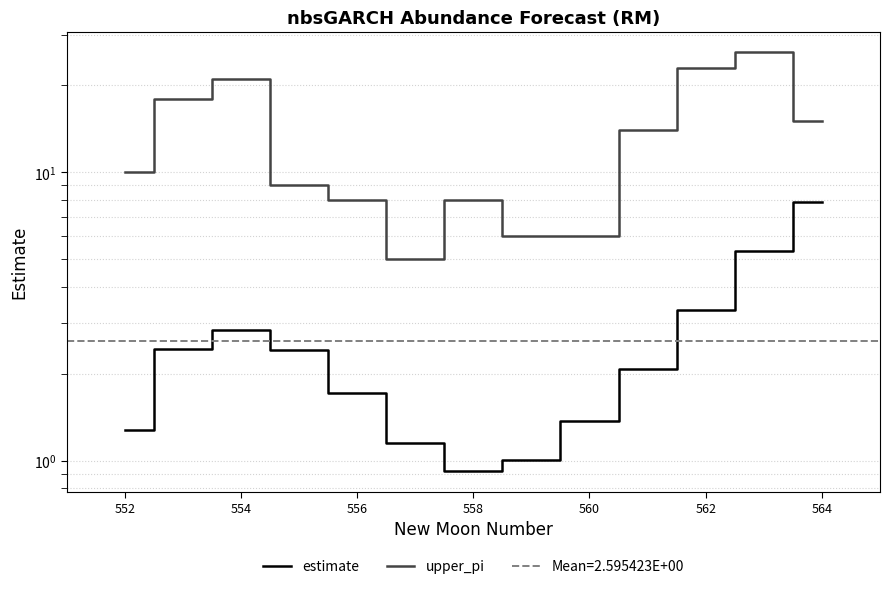

Is it true that estimate equals 3.1 at 9?

False